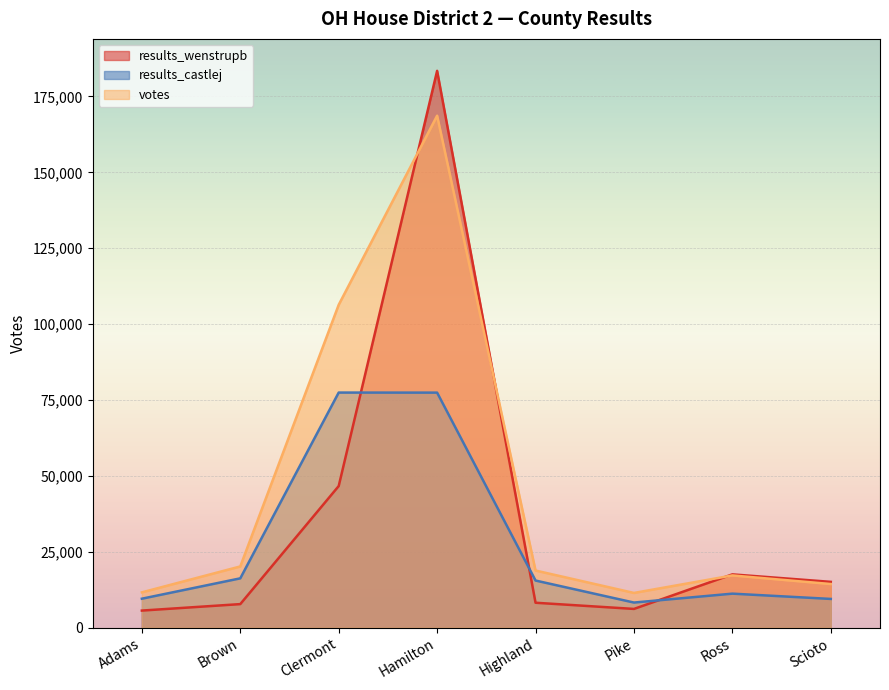

What is the sum of all results_wenstrupb values?

290635